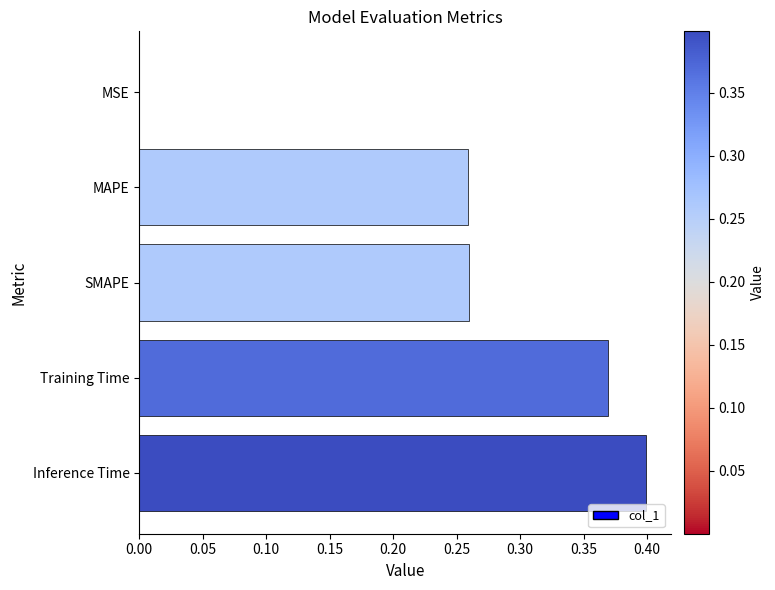

Which label corresponds to the largest value in the chart?

Inference Time